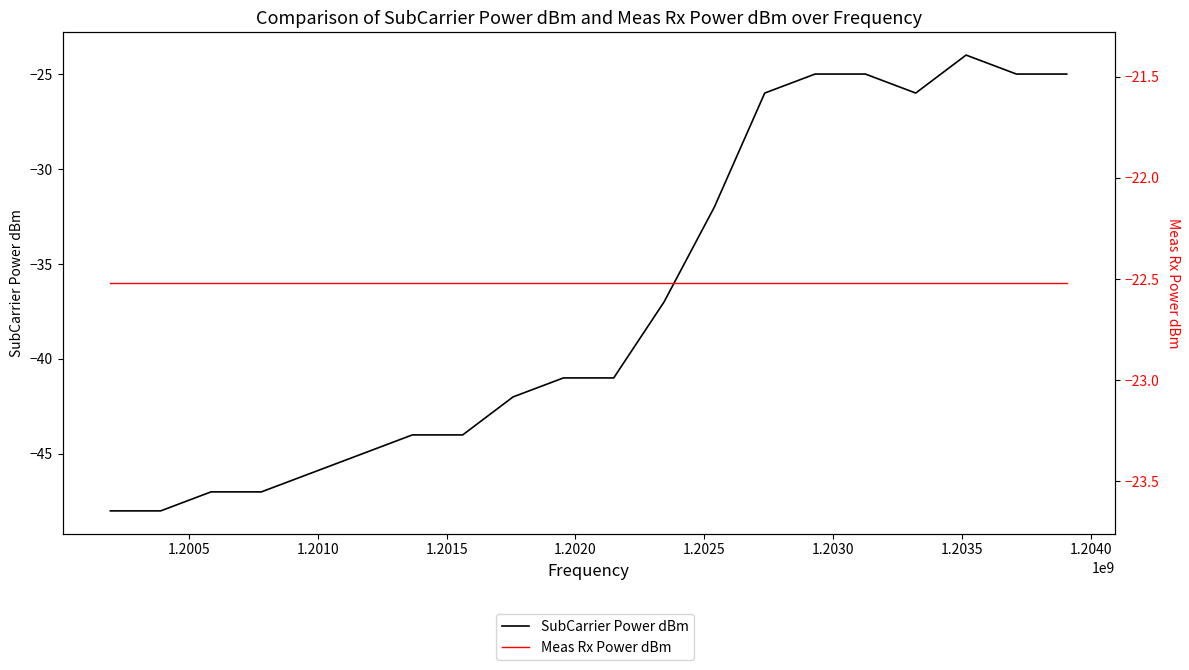

Is it true that Meas Rx Power dBm equals -12.3 at 1.2020?

False